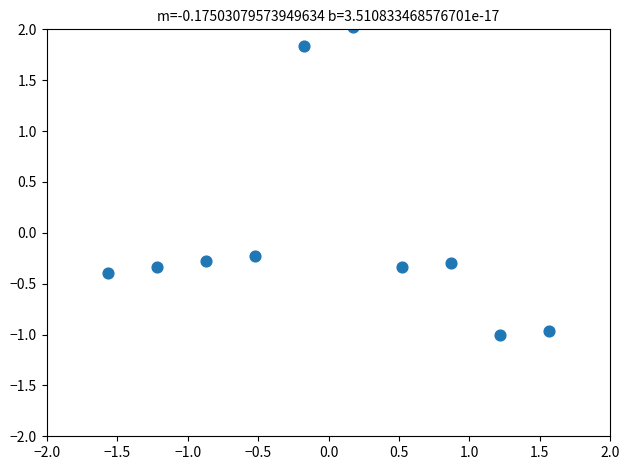

What is the range of X values (max minus min)?

3.1